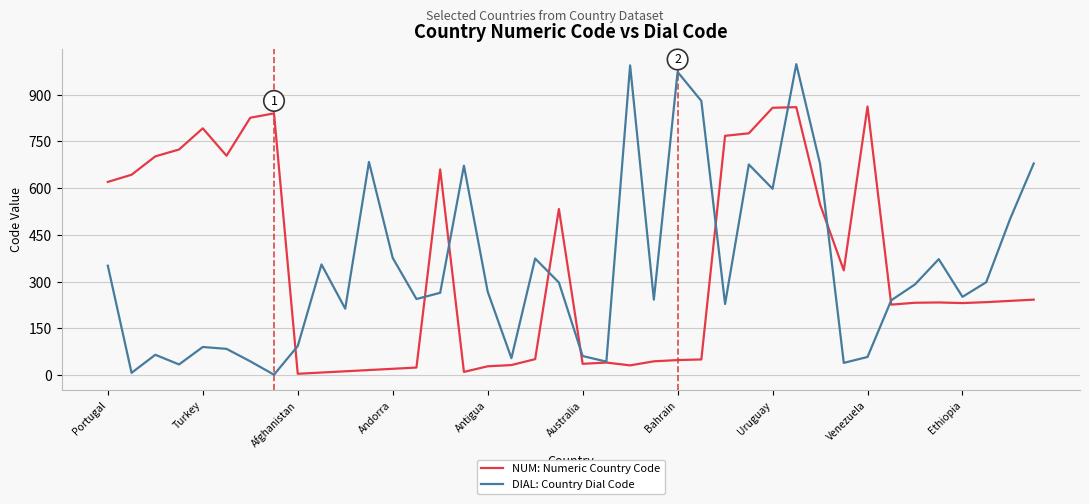

How many lines are shown in the chart?

2